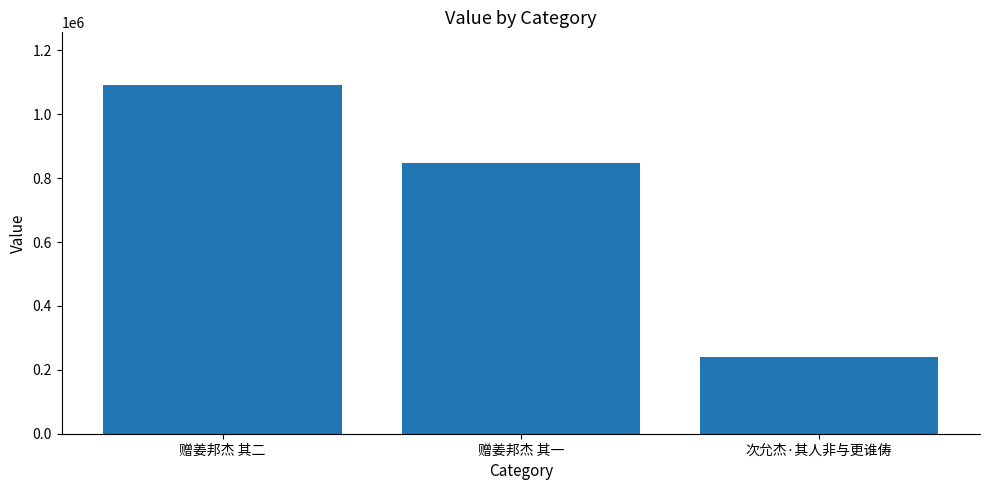

What is the greatest value displayed?

1092460